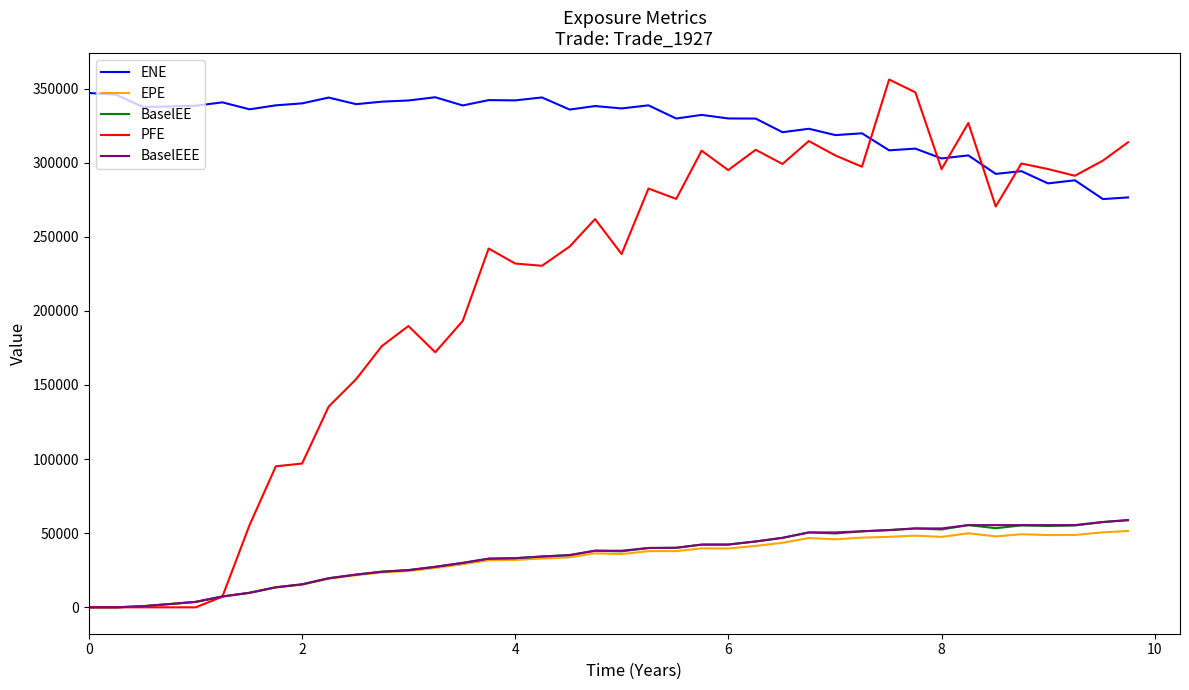

True or false: ENE and BaselEE cross at least once.

False